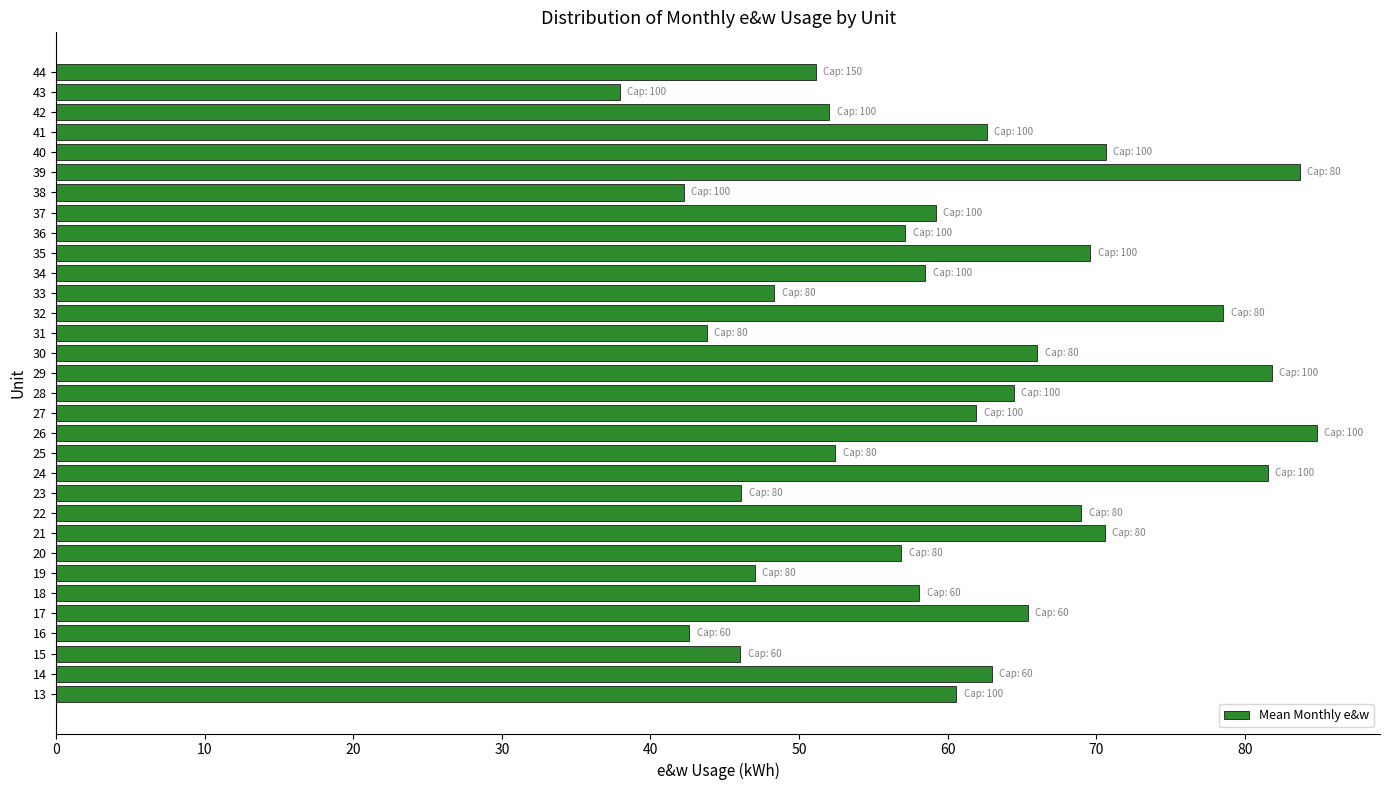

Are the bars horizontal?

Yes